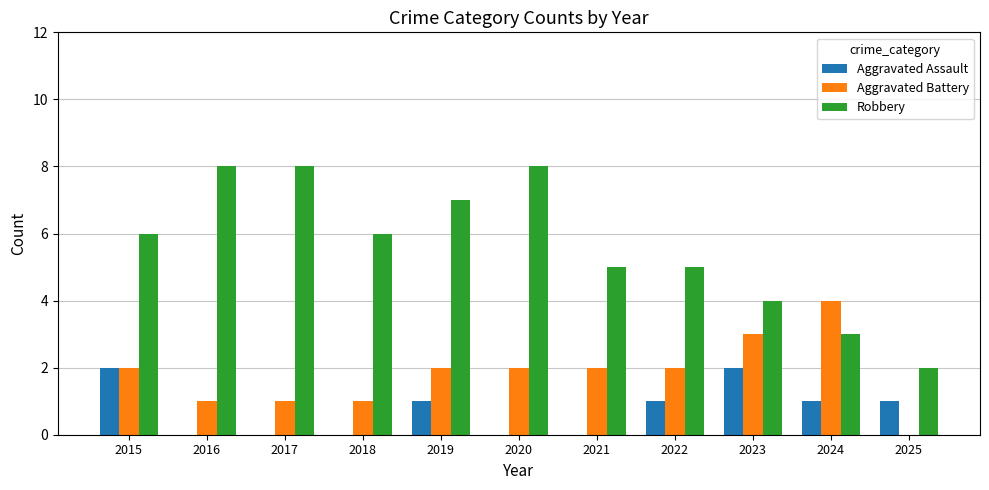

Which series has the largest total across all categories?

Robbery